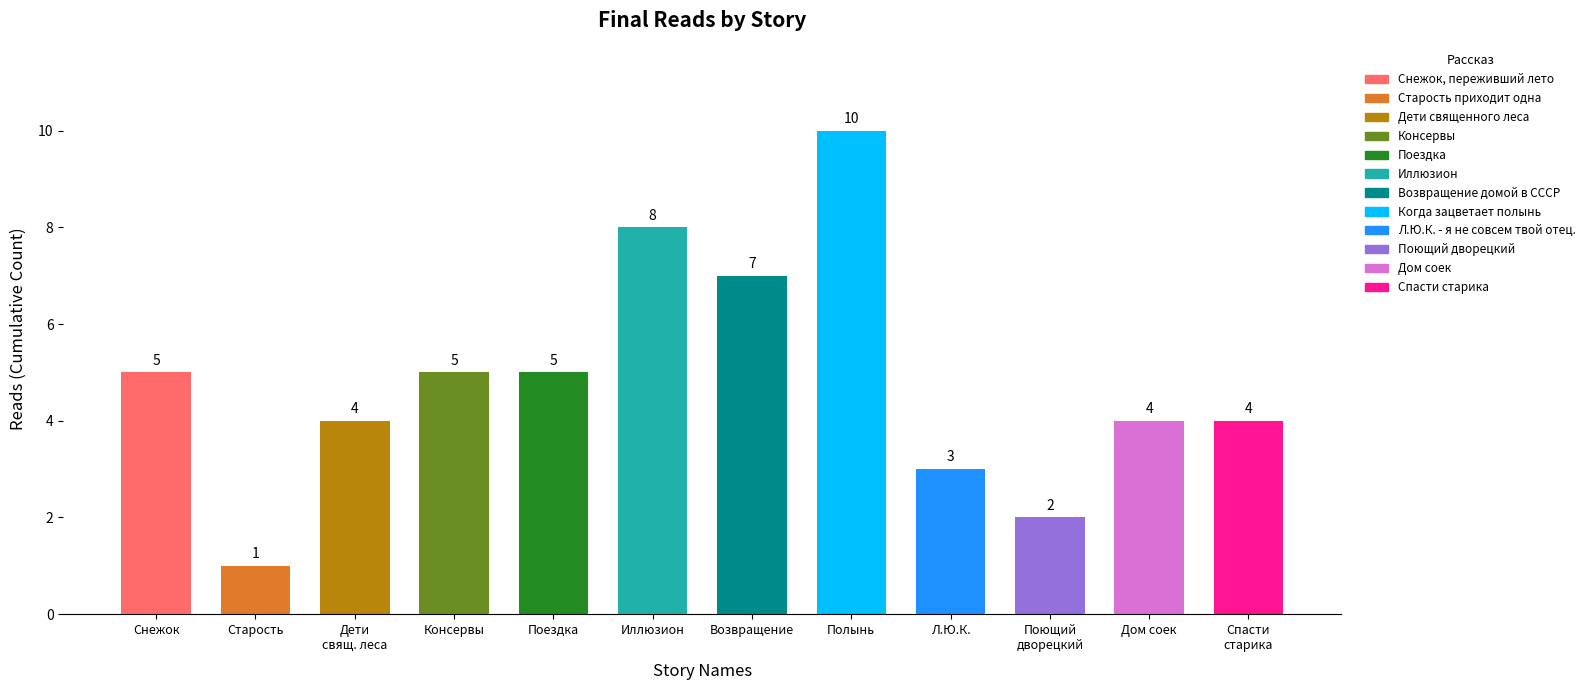

What is the sum of all values?

58